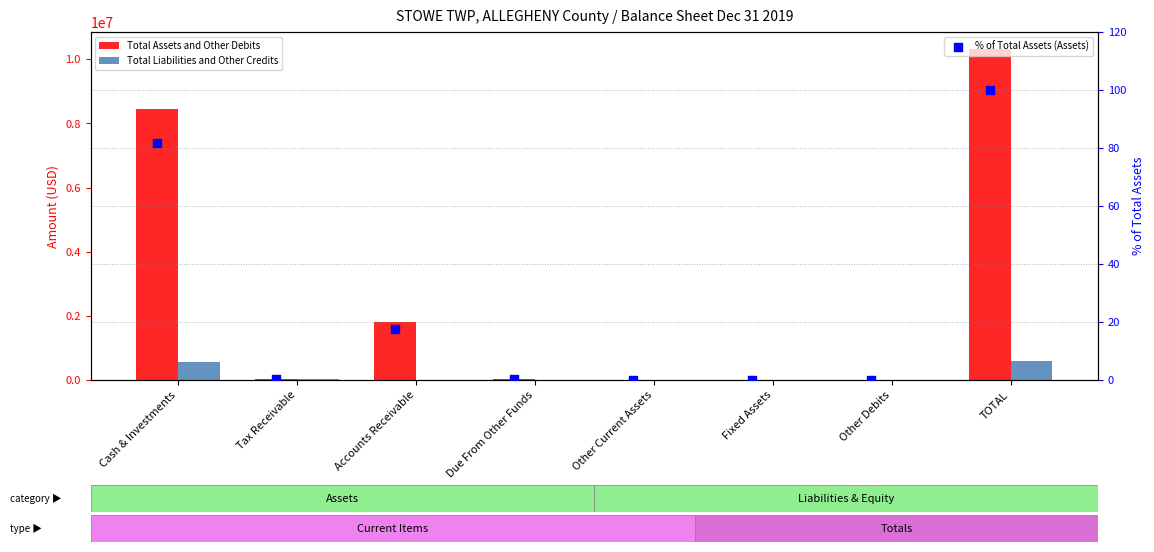

Is the value of Total Assets and Other Debits at Due From Other Funds greater than the value of Total Liabilities and Other Credits at Due From Other Funds?

Yes